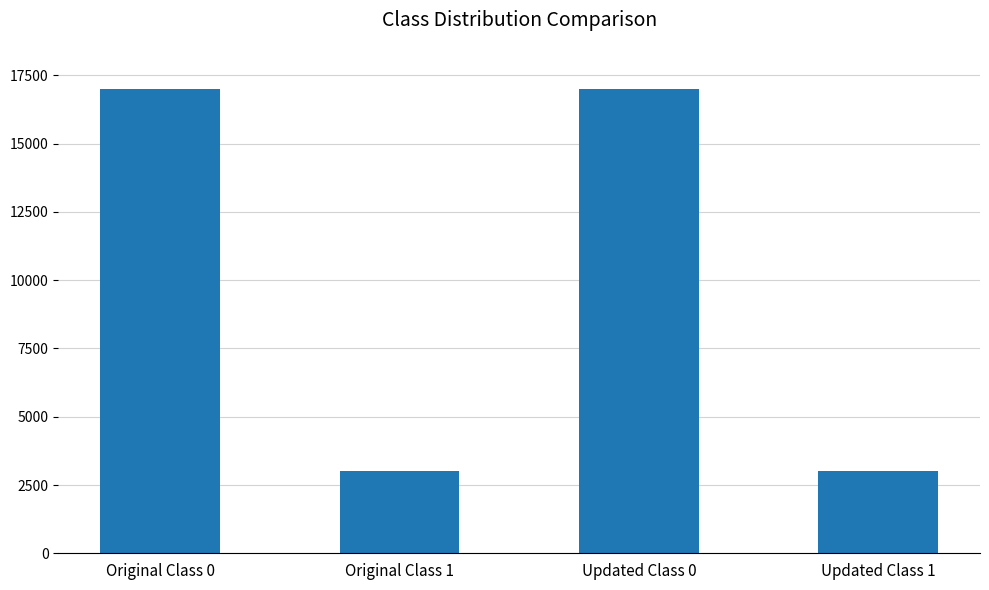

What is the value of the 1st bar from the left?

17000